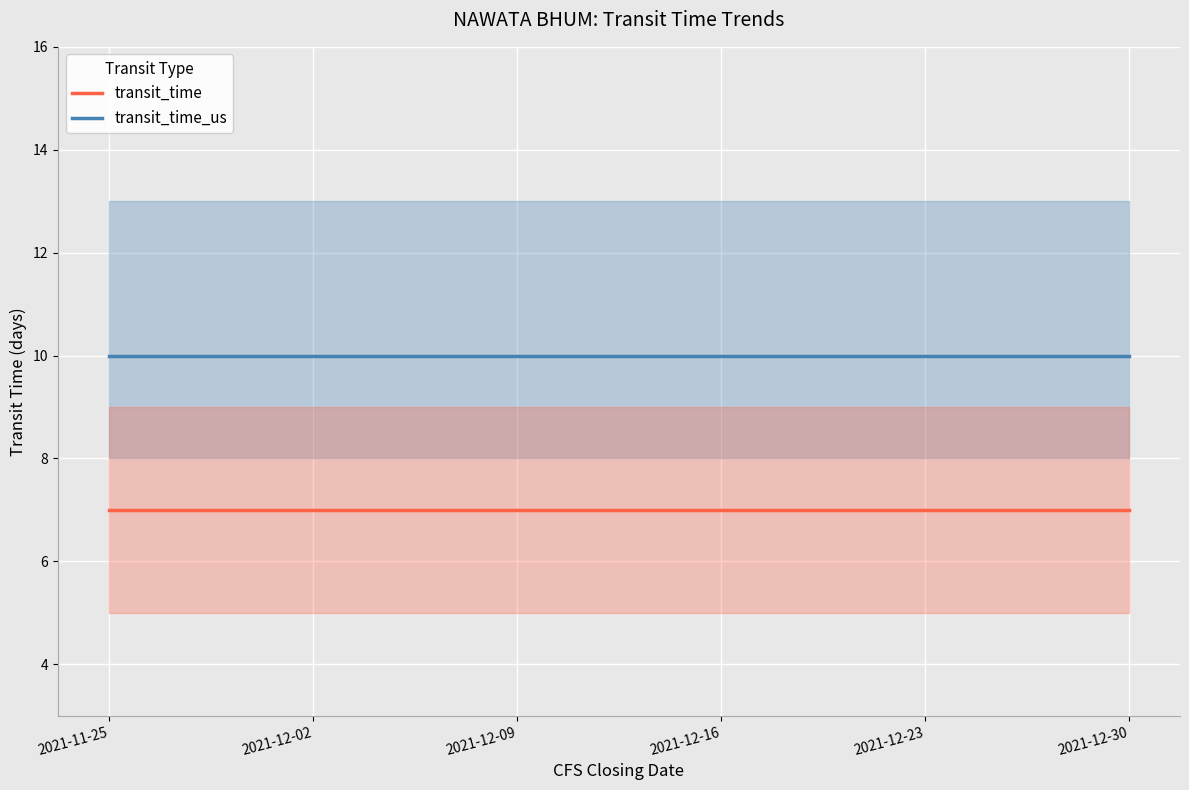

At 2021-12-30, list the series in order from largest to smallest.

transit_time_us, transit_time